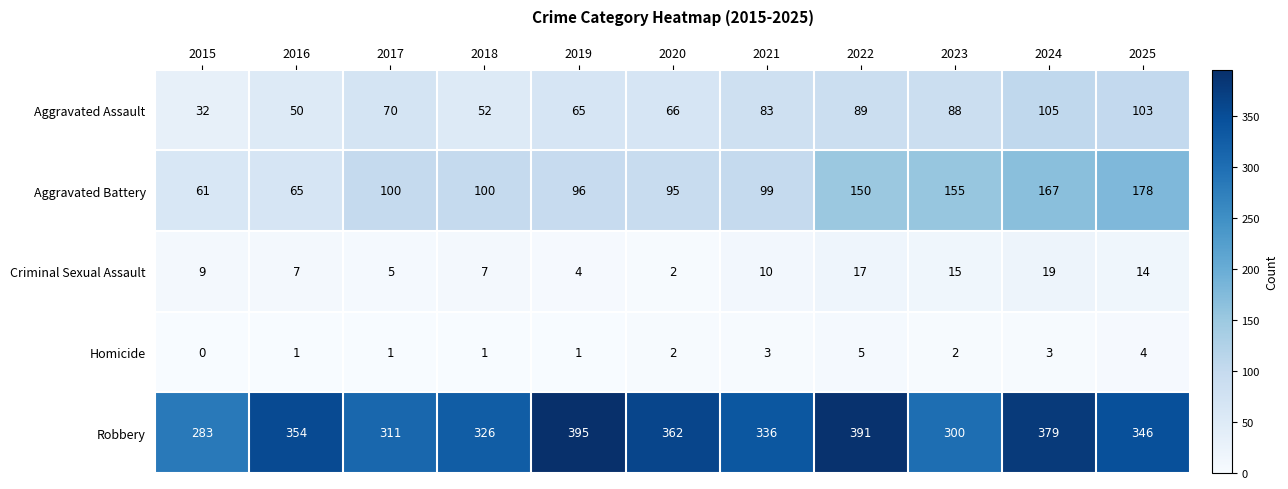

How many distinct data groups are displayed?

5